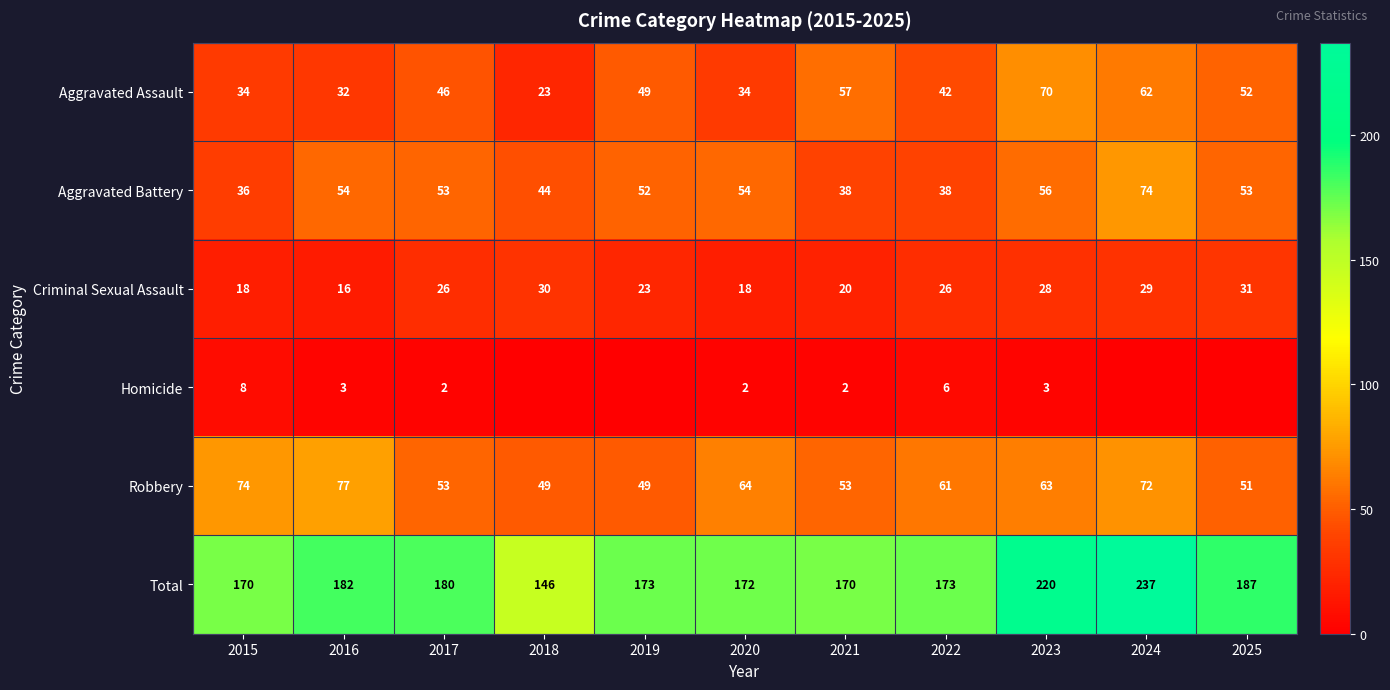

What is the difference between the highest and lowest values at 2023?

217